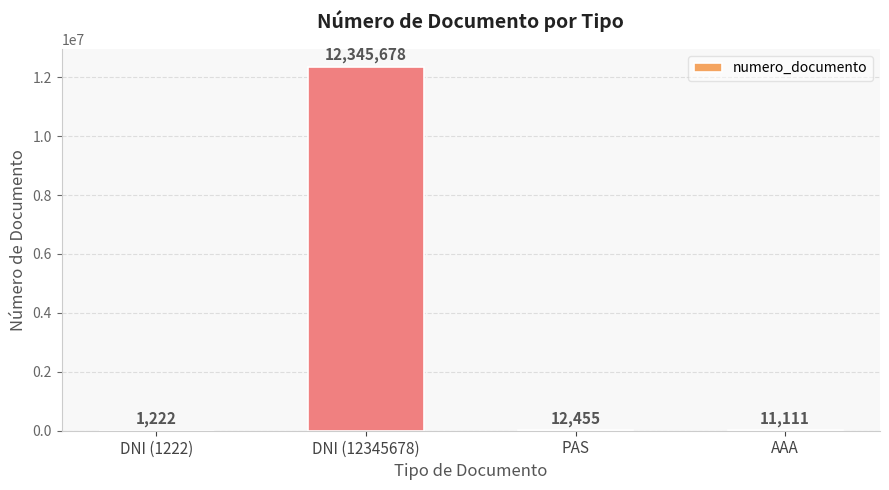

What is the sum of all values?

12370466